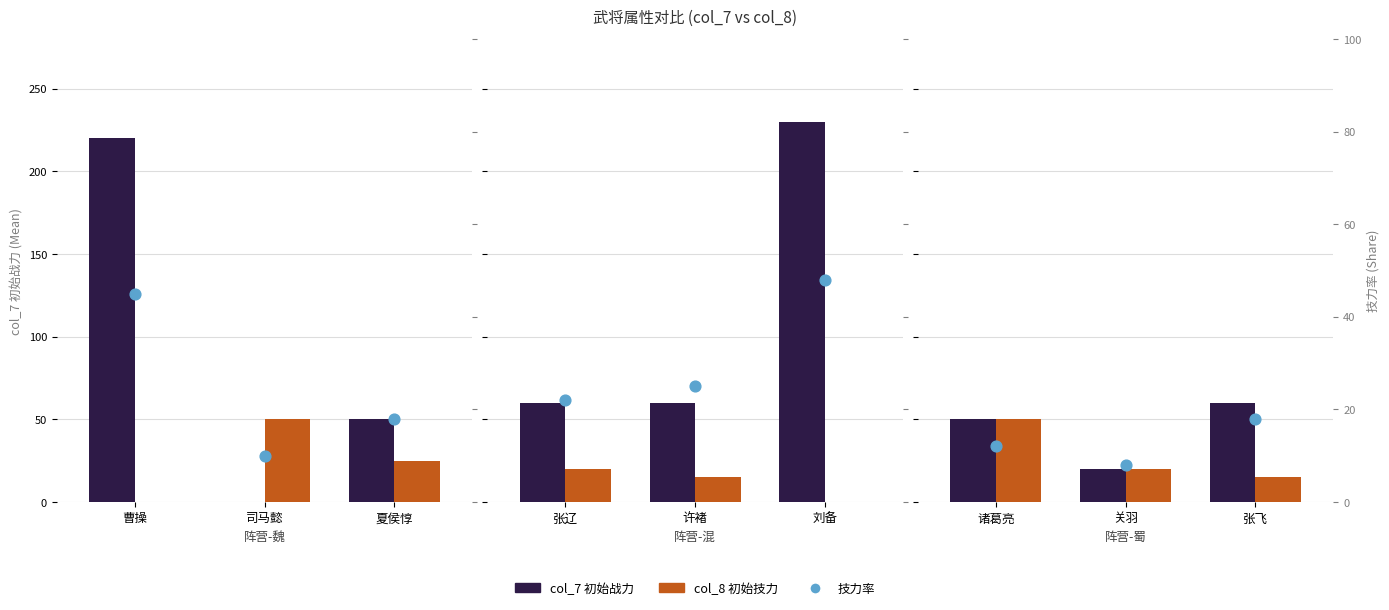

Which series has the largest Y range (max minus min)?

col_7 初始战力